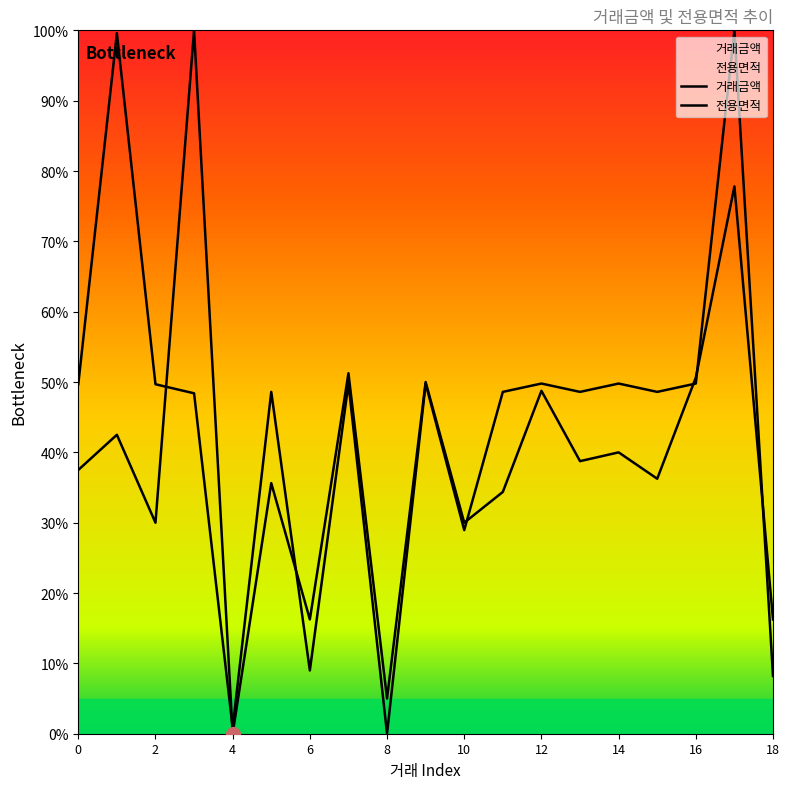

What is the spread (max minus min) of values at 1?

0.6